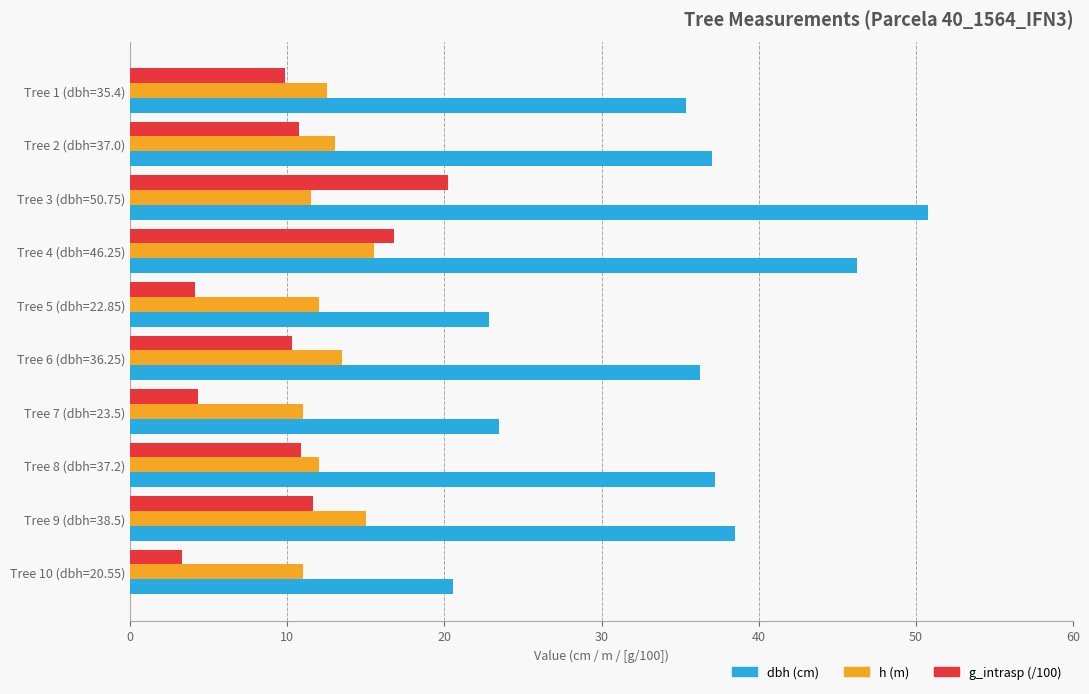

Is it true that h (m) equals 6.5 at Tree 1 (dbh=35.4)?

False